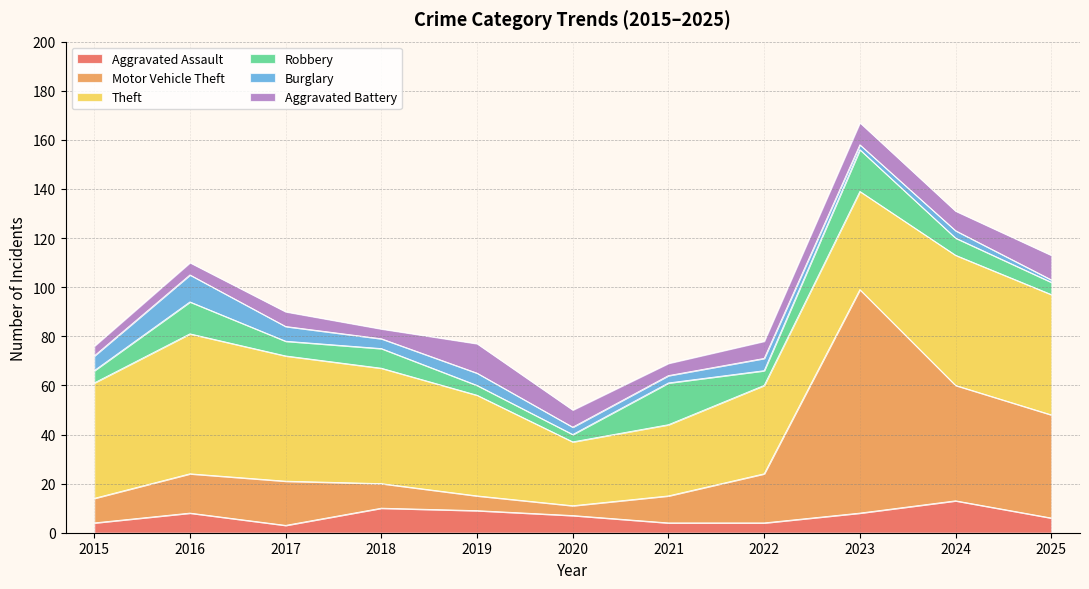

What is the sum of the Robbery values at 2019 and 2025?

9